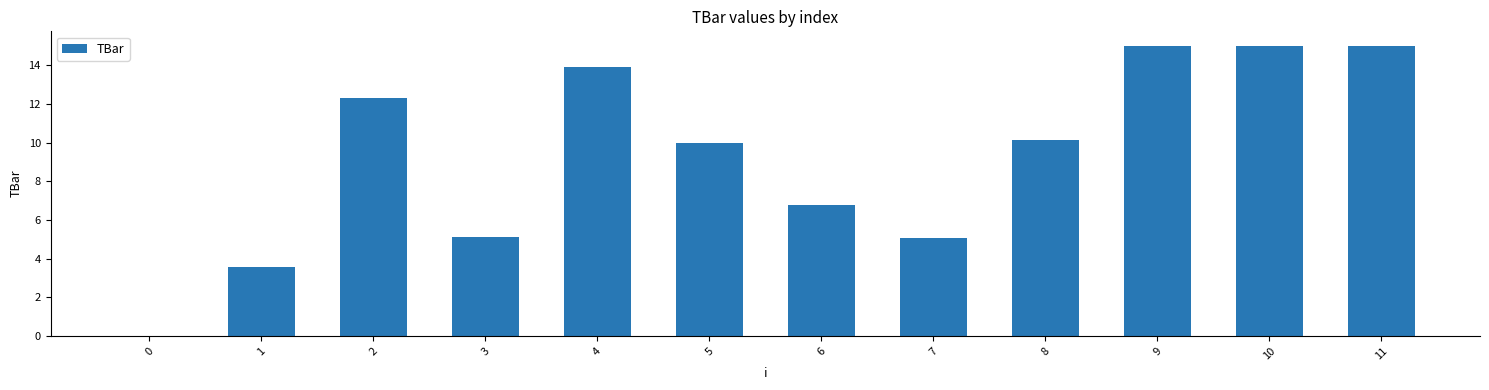

The value at 1 is 5.3. True or false?

False